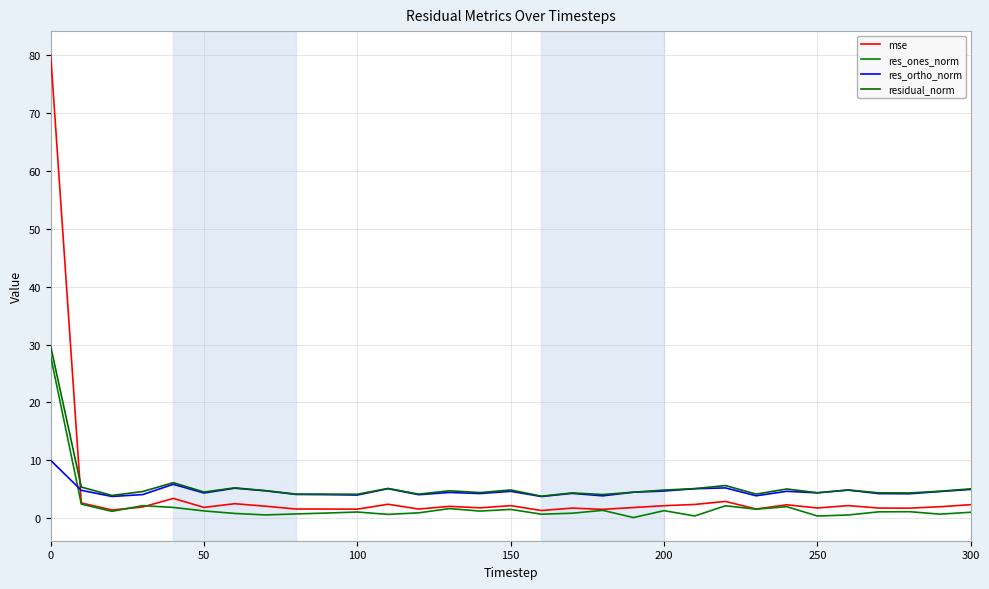

How many lines are shown in the chart?

4